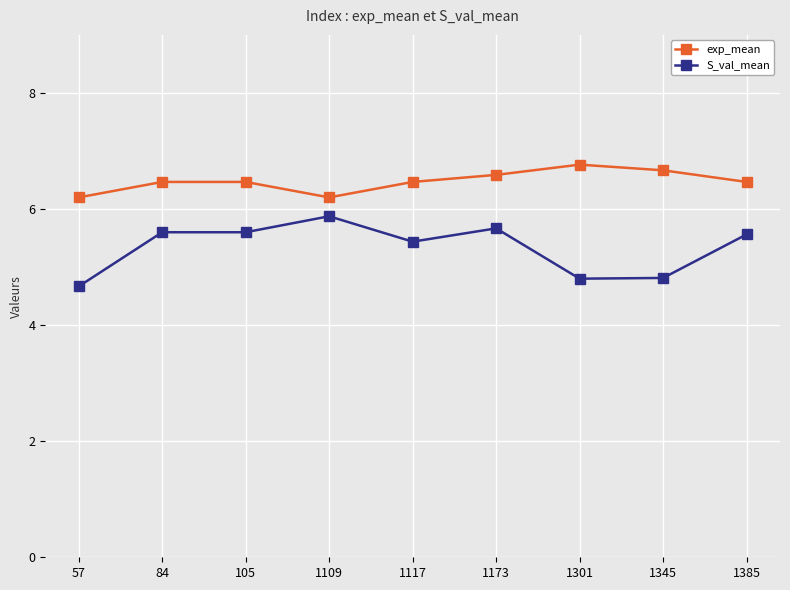

Count the number of categories in the chart.

9